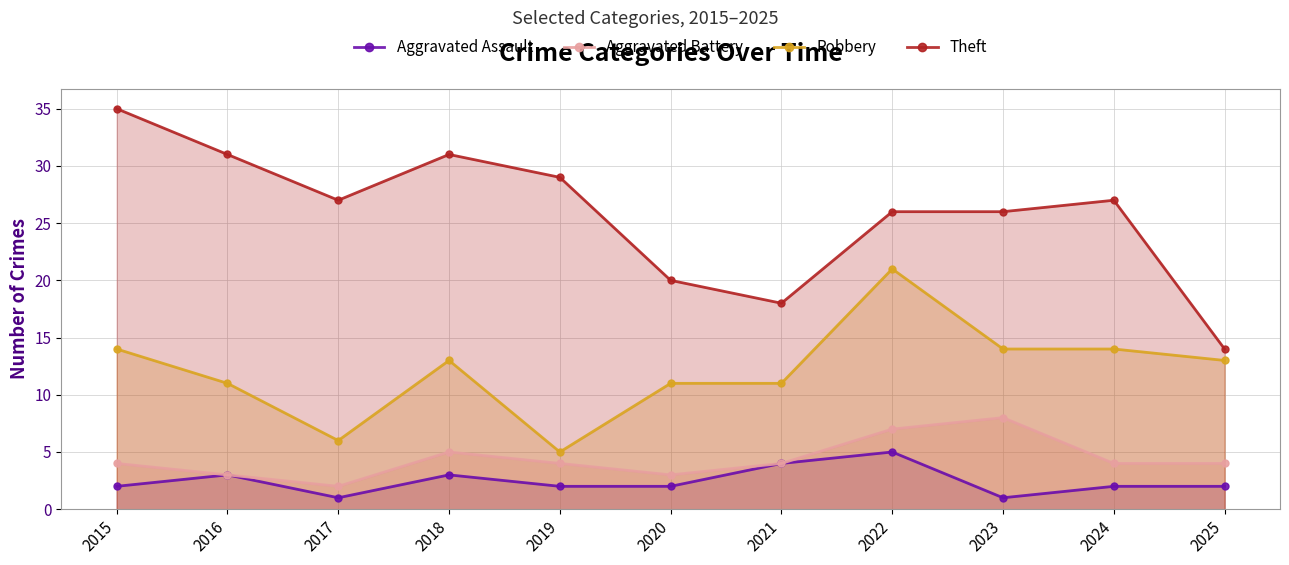

True or false: Aggravated Battery and Aggravated Assault intersect in this chart.

False